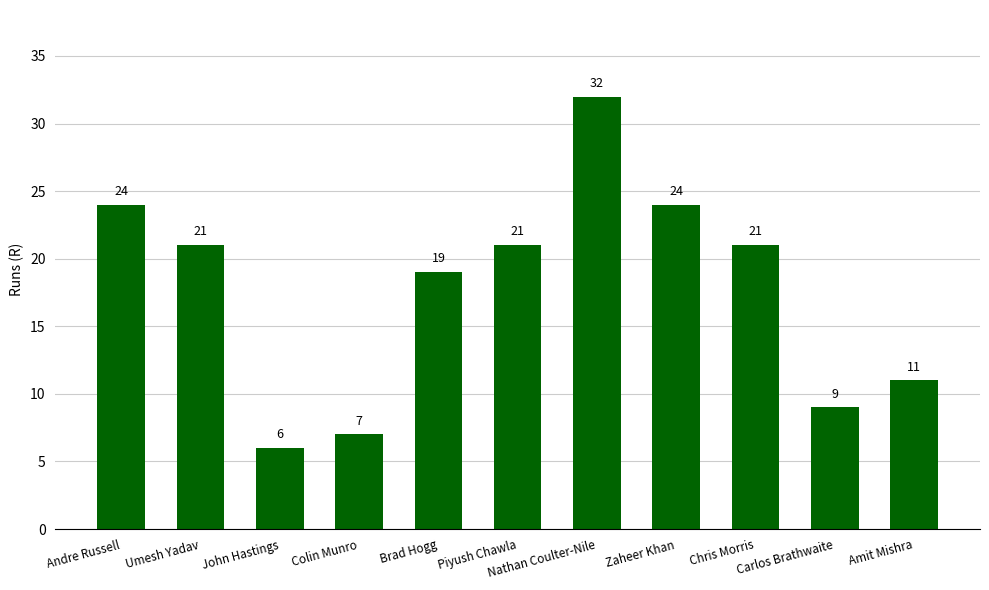

What is the label of the 4th bar from the right?

Zaheer Khan